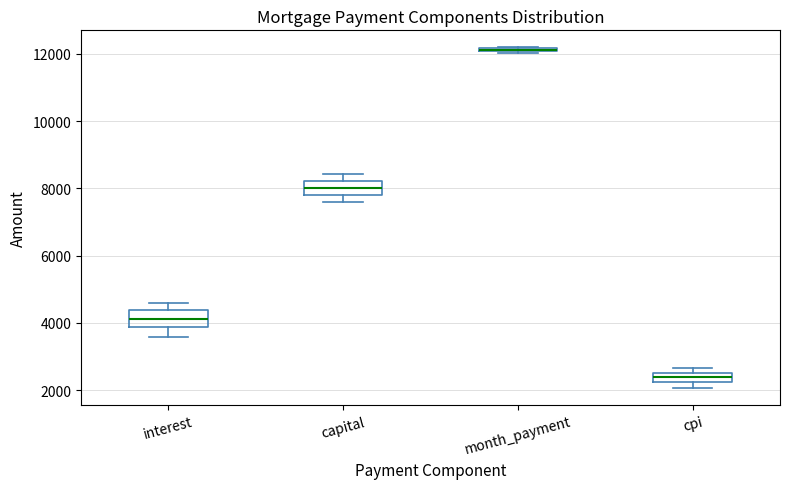

Where is the lower edge of the box for month_payment on the y-axis? The values are not printed on the chart, so give them approximately, as read against the axis.

12000